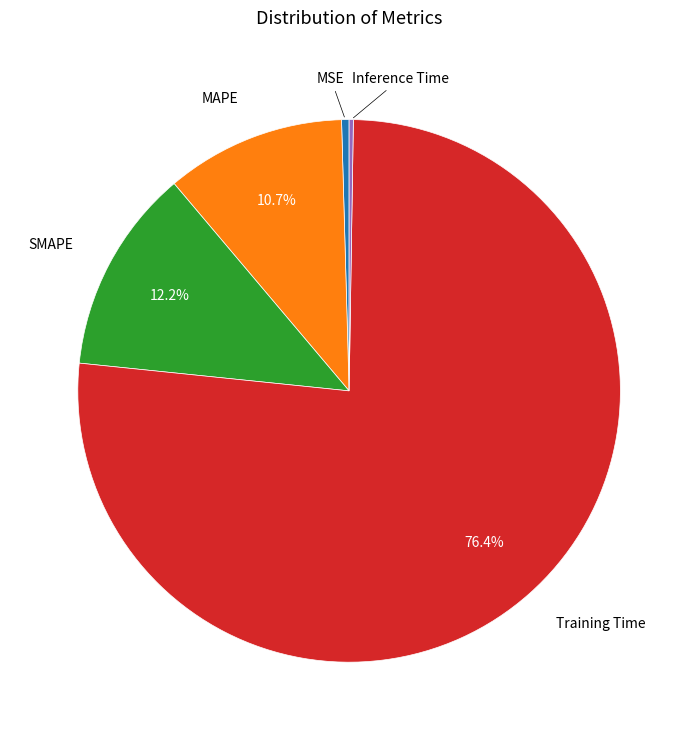

Does any single category account for the majority?

Yes